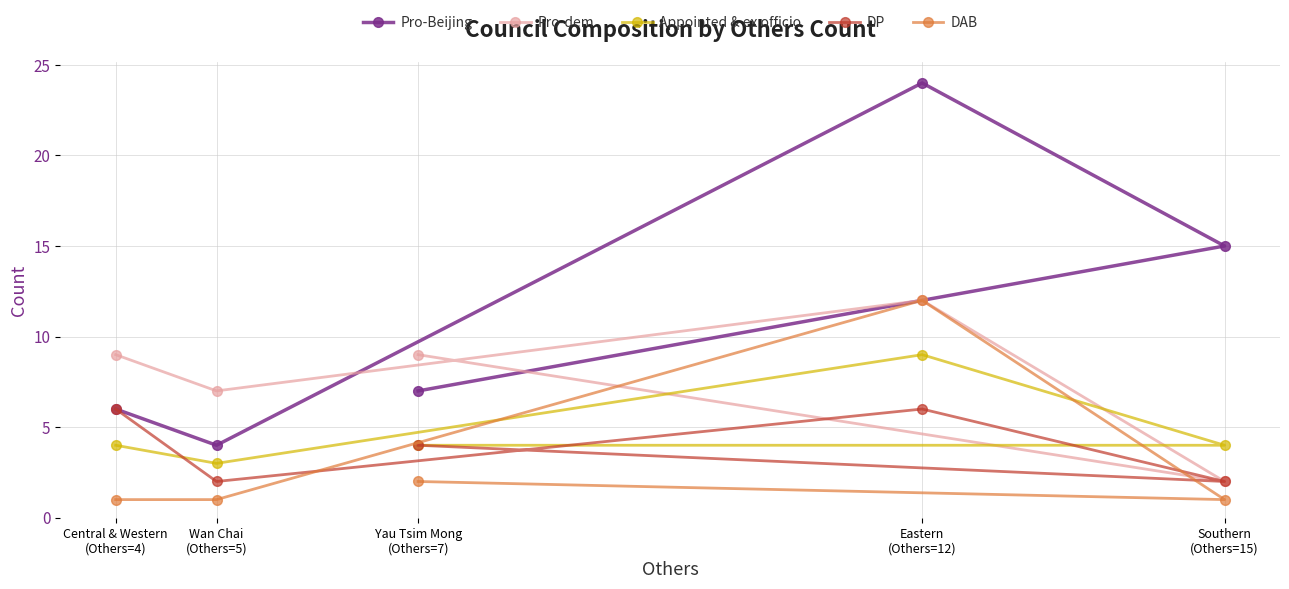

Count the number of data series in this chart.

5